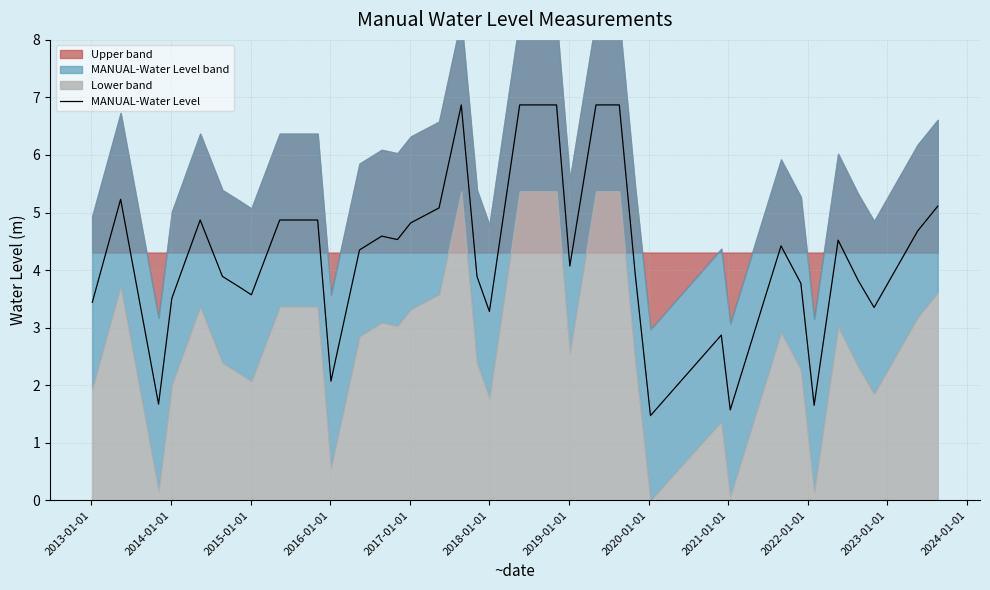

How many values exceed 4?

21